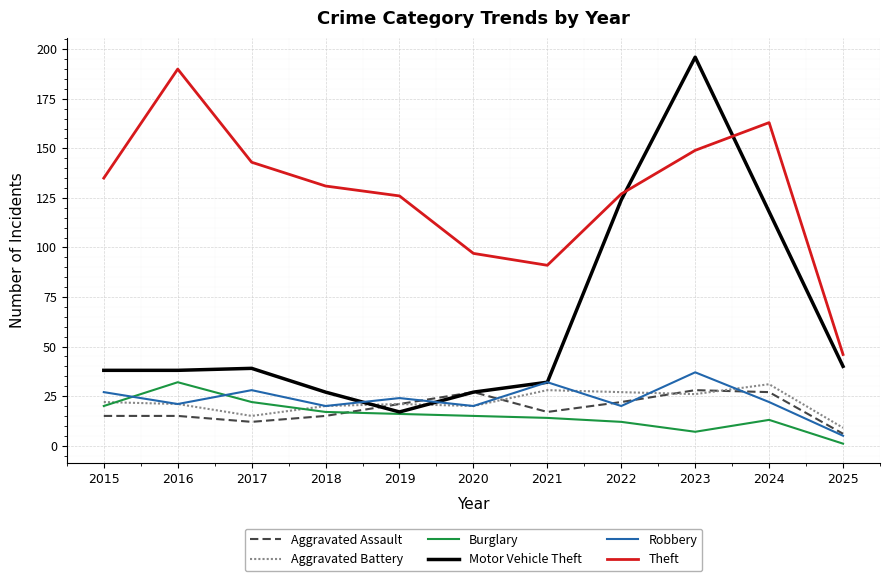

At which category is the sum across all series the highest?

2023